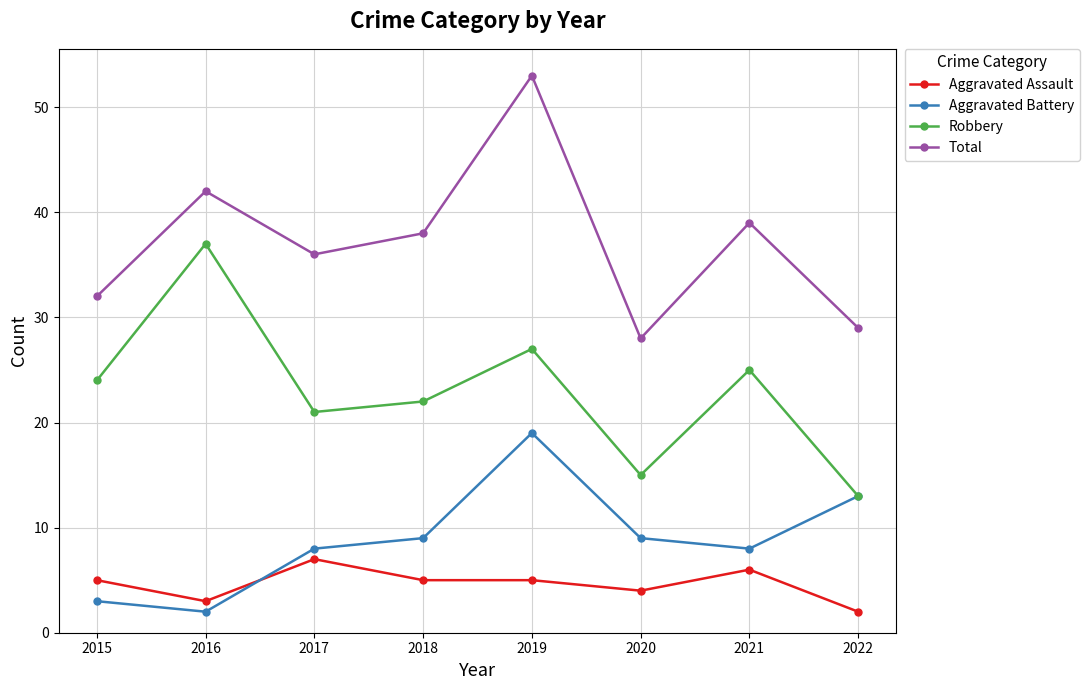

What value does the Robbery series have at 2020, to the nearest 5?

15